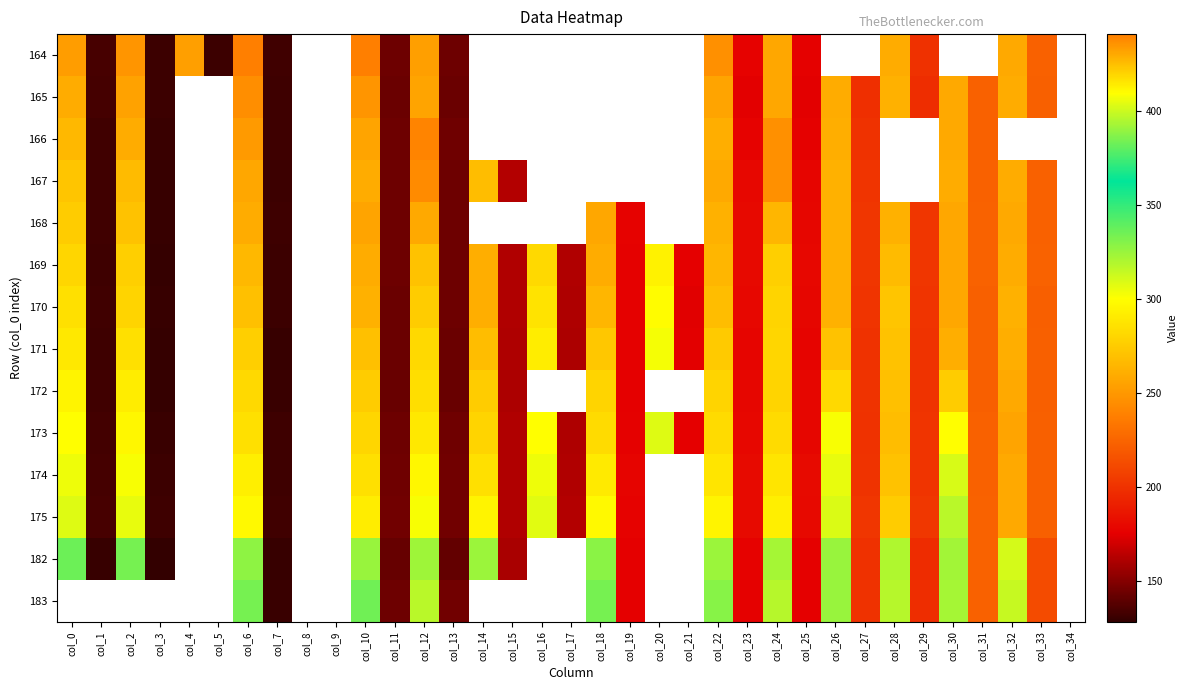

Reading right to left, what are all the values shown in this chart?

164: col_34=0.0	col_33=223.0	col_32=430.3	col_31=0.0	col_30=0.0	col_29=199.3	col_28=429.5	col_27=0.0	col_26=0.0	col_25=176.1	col_24=430.9	col_23=176.6	col_22=436.1	col_21=0.0	col_20=0.0	col_19=0.0	col_18=0.0	col_17=0.0	col_16=0.0	col_15=0.0	col_14=0.0	col_13=143.8	col_12=432.9	col_11=143.8	col_10=440.9	col_9=0.0	col_8=0.0	col_7=132.4	col_6=440.3	col_5=131.2	col_4=432.4	col_3=131.2	col_2=435.4	col_1=133.8	col_0=433.3
165: col_34=0.0	col_33=222.7	col_32=429.4	col_31=223.2	col_30=430.2	col_29=197.9	col_28=428.4	col_27=198.7	col_26=429.5	col_25=174.8	col_24=430.7	col_23=175.0	col_22=431.6	col_21=0.0	col_20=0.0	col_19=0.0	col_18=0.0	col_17=0.0	col_16=0.0	col_15=0.0	col_14=0.0	col_13=143.5	col_12=431.5	col_11=143.5	col_10=435.1	col_9=0.0	col_8=0.0	col_7=131.9	col_6=436.9	col_5=0.0	col_4=0.0	col_3=131.3	col_2=431.8	col_1=133.5	col_0=429.6
166: col_34=0.0	col_33=0.0	col_32=0.0	col_31=223.2	col_30=430.1	col_29=0.0	col_28=0.0	col_27=200.1	col_26=429.1	col_25=176.4	col_24=436.2	col_23=176.9	col_22=428.9	col_21=0.0	col_20=0.0	col_19=0.0	col_18=0.0	col_17=0.0	col_16=0.0	col_15=0.0	col_14=0.0	col_13=144.2	col_12=439.3	col_11=143.9	col_10=431.6	col_9=0.0	col_8=0.0	col_7=131.9	col_6=433.9	col_5=0.0	col_4=0.0	col_3=130.3	col_2=429.5	col_1=132.4	col_0=426.7
167: col_34=0.0	col_33=223.1	col_32=429.9	col_31=223.0	col_30=429.9	col_29=0.0	col_28=0.0	col_27=201.3	col_26=428.5	col_25=177.9	col_24=436.3	col_23=179.2	col_22=430.2	col_21=0.0	col_20=0.0	col_19=0.0	col_18=0.0	col_17=0.0	col_16=0.0	col_15=162.3	col_14=425.5	col_13=144.0	col_12=437.5	col_11=144.0	col_10=429.6	col_9=0.0	col_8=0.0	col_7=131.4	col_6=430.9	col_5=0.0	col_4=0.0	col_3=129.9	col_2=425.7	col_1=132.2	col_0=423.4
168: col_34=0.0	col_33=223.4	col_32=430.0	col_31=223.8	col_30=430.9	col_29=201.6	col_28=428.1	col_27=202.0	col_26=428.3	col_25=178.9	col_24=427.3	col_23=179.9	col_22=428.7	col_21=0.0	col_20=0.0	col_19=176.8	col_18=430.9	col_17=0.0	col_16=0.0	col_15=0.0	col_14=0.0	col_13=144.2	col_12=430.4	col_11=143.8	col_10=431.4	col_9=0.0	col_8=0.0	col_7=131.5	col_6=429.6	col_5=0.0	col_4=0.0	col_3=129.8	col_2=424.0	col_1=132.4	col_0=421.7
169: col_34=0.0	col_33=224.2	col_32=429.3	col_31=224.2	col_30=430.7	col_29=202.1	col_28=426.2	col_27=202.1	col_26=428.4	col_25=179.2	col_24=421.2	col_23=180.1	col_22=427.1	col_21=175.6	col_20=412.7	col_19=176.5	col_18=429.8	col_17=161.8	col_16=418.9	col_15=161.6	col_14=428.9	col_13=144.2	col_12=423.9	col_11=144.1	col_10=429.8	col_9=0.0	col_8=0.0	col_7=131.1	col_6=426.7	col_5=0.0	col_4=0.0	col_3=129.3	col_2=421.3	col_1=132.0	col_0=419.0
170: col_34=0.0	col_33=222.0	col_32=428.4	col_31=222.4	col_30=431.1	col_29=201.5	col_28=423.5	col_27=201.2	col_26=428.2	col_25=178.5	col_24=419.6	col_23=179.3	col_22=425.2	col_21=174.6	col_20=409.9	col_19=176.1	col_18=427.0	col_17=160.9	col_16=416.1	col_15=161.6	col_14=429.1	col_13=144.0	col_12=421.7	col_11=143.3	col_10=428.2	col_9=0.0	col_8=0.0	col_7=131.0	col_6=424.9	col_5=0.0	col_4=0.0	col_3=129.8	col_2=419.6	col_1=132.1	col_0=417.0
171: col_34=0.0	col_33=222.7	col_32=429.0	col_31=223.0	col_30=429.2	col_29=200.6	col_28=424.1	col_27=200.4	col_26=423.8	col_25=177.7	col_24=419.0	col_23=178.3	col_22=422.5	col_21=175.0	col_20=407.8	col_19=176.1	col_18=423.0	col_17=160.5	col_16=413.7	col_15=160.9	col_14=425.4	col_13=143.4	col_12=418.7	col_11=143.5	col_10=424.7	col_9=0.0	col_8=0.0	col_7=130.1	col_6=421.2	col_5=0.0	col_4=0.0	col_3=129.4	col_2=416.6	col_1=131.8	col_0=414.8
172: col_34=0.0	col_33=222.1	col_32=430.2	col_31=221.8	col_30=421.5	col_29=200.9	col_28=424.9	col_27=200.7	col_26=418.9	col_25=178.6	col_24=419.8	col_23=178.7	col_22=420.1	col_21=0.0	col_20=0.0	col_19=176.0	col_18=420.1	col_17=0.0	col_16=0.0	col_15=160.2	col_14=421.6	col_13=142.9	col_12=417.1	col_11=142.9	col_10=421.5	col_9=0.0	col_8=0.0	col_7=130.4	col_6=418.6	col_5=0.0	col_4=0.0	col_3=129.5	col_2=413.8	col_1=132.2	col_0=412.1
173: col_34=0.0	col_33=222.7	col_32=431.2	col_31=223.1	col_30=409.3	col_29=201.5	col_28=425.2	col_27=200.3	col_26=408.1	col_25=178.9	col_24=418.3	col_23=179.5	col_22=418.0	col_21=175.4	col_20=403.3	col_19=176.0	col_18=418.0	col_17=160.9	col_16=409.3	col_15=161.5	col_14=420.1	col_13=144.4	col_12=414.7	col_11=143.8	col_10=419.5	col_9=0.0	col_8=0.0	col_7=131.5	col_6=416.9	col_5=0.0	col_4=0.0	col_3=130.3	col_2=411.1	col_1=132.8	col_0=409.6
174: col_34=0.0	col_33=222.7	col_32=430.4	col_31=223.0	col_30=402.0	col_29=201.4	col_28=423.9	col_27=200.6	col_26=405.1	col_25=180.3	col_24=415.8	col_23=180.5	col_22=415.7	col_21=0.0	col_20=0.0	col_19=177.4	col_18=414.1	col_17=161.4	col_16=406.4	col_15=161.7	col_14=416.6	col_13=144.9	col_12=411.4	col_11=144.4	col_10=416.8	col_9=0.0	col_8=0.0	col_7=132.0	col_6=413.4	col_5=0.0	col_4=0.0	col_3=131.1	col_2=408.2	col_1=133.8	col_0=406.4
175: col_34=0.0	col_33=222.7	col_32=430.2	col_31=223.9	col_30=396.6	col_29=202.5	col_28=421.7	col_27=201.7	col_26=402.9	col_25=180.0	col_24=413.0	col_23=180.6	col_22=411.9	col_21=0.0	col_20=0.0	col_19=177.1	col_18=410.9	col_17=162.0	col_16=404.3	col_15=161.7	col_14=412.2	col_13=145.3	col_12=408.3	col_11=144.8	col_10=413.5	col_9=0.0	col_8=0.0	col_7=132.5	col_6=410.7	col_5=0.0	col_4=0.0	col_3=131.5	col_2=405.1	col_1=134.2	col_0=403.1
182: col_34=0.0	col_33=213.1	col_32=401.3	col_31=223.6	col_30=392.4	col_29=197.2	col_28=395.1	col_27=199.6	col_26=390.3	col_25=176.0	col_24=393.0	col_23=176.9	col_22=390.9	col_21=0.0	col_20=0.0	col_19=175.8	col_18=387.9	col_17=0.0	col_16=0.0	col_15=159.6	col_14=391.3	col_13=141.7	col_12=391.6	col_11=142.0	col_10=390.6	col_9=0.0	col_8=0.0	col_7=129.6	col_6=388.5	col_5=0.0	col_4=0.0	col_3=128.3	col_2=384.4	col_1=130.1	col_0=382.3
183: col_34=0.0	col_33=212.5	col_32=398.8	col_31=223.4	col_30=393.1	col_29=197.8	col_28=396.0	col_27=200.0	col_26=390.5	col_25=175.9	col_24=396.0	col_23=176.6	col_22=387.5	col_21=0.0	col_20=0.0	col_19=175.7	col_18=384.3	col_17=0.0	col_16=0.0	col_15=0.0	col_14=0.0	col_13=144.8	col_12=396.8	col_11=144.0	col_10=383.5	col_9=0.0	col_8=0.0	col_7=130.2	col_6=384.7	col_5=0.0	col_4=0.0	col_3=0.0	col_2=0.0	col_1=0.0	col_0=0.0